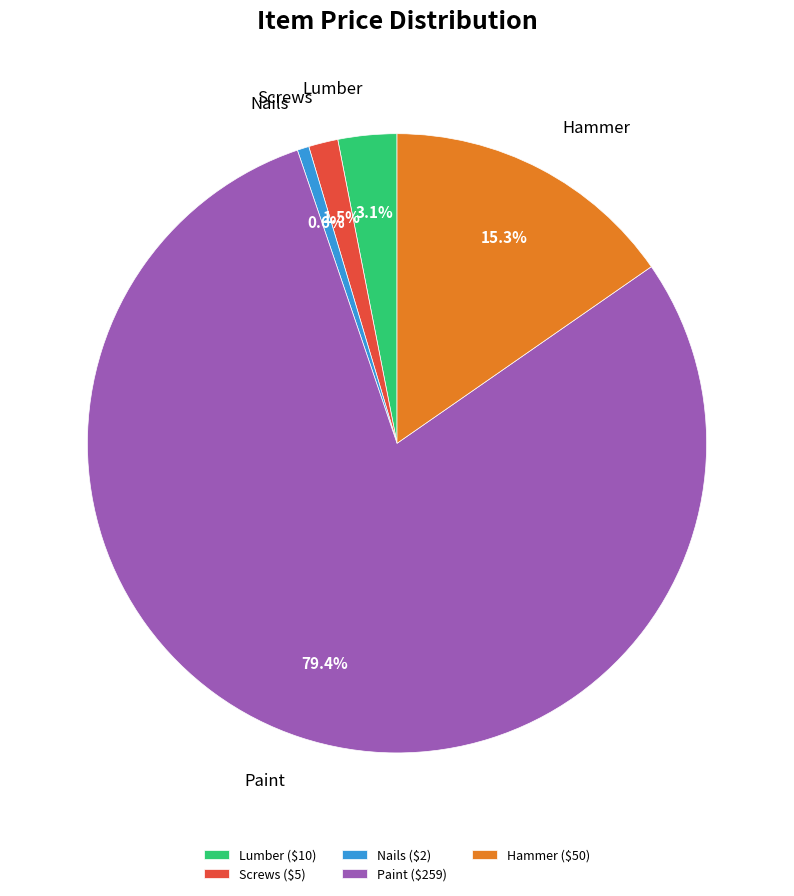

Which category has the biggest portion of the pie?

Paint